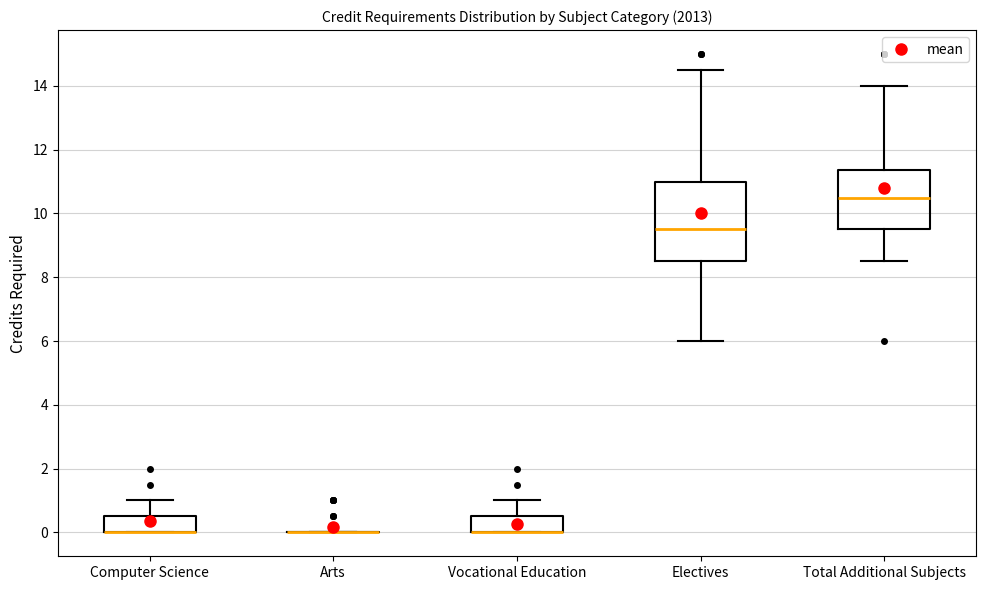

Where is the lower edge of the box for Total Additional Subjects on the y-axis? The values are not printed on the chart, so give them approximately, as read against the axis.

9.6